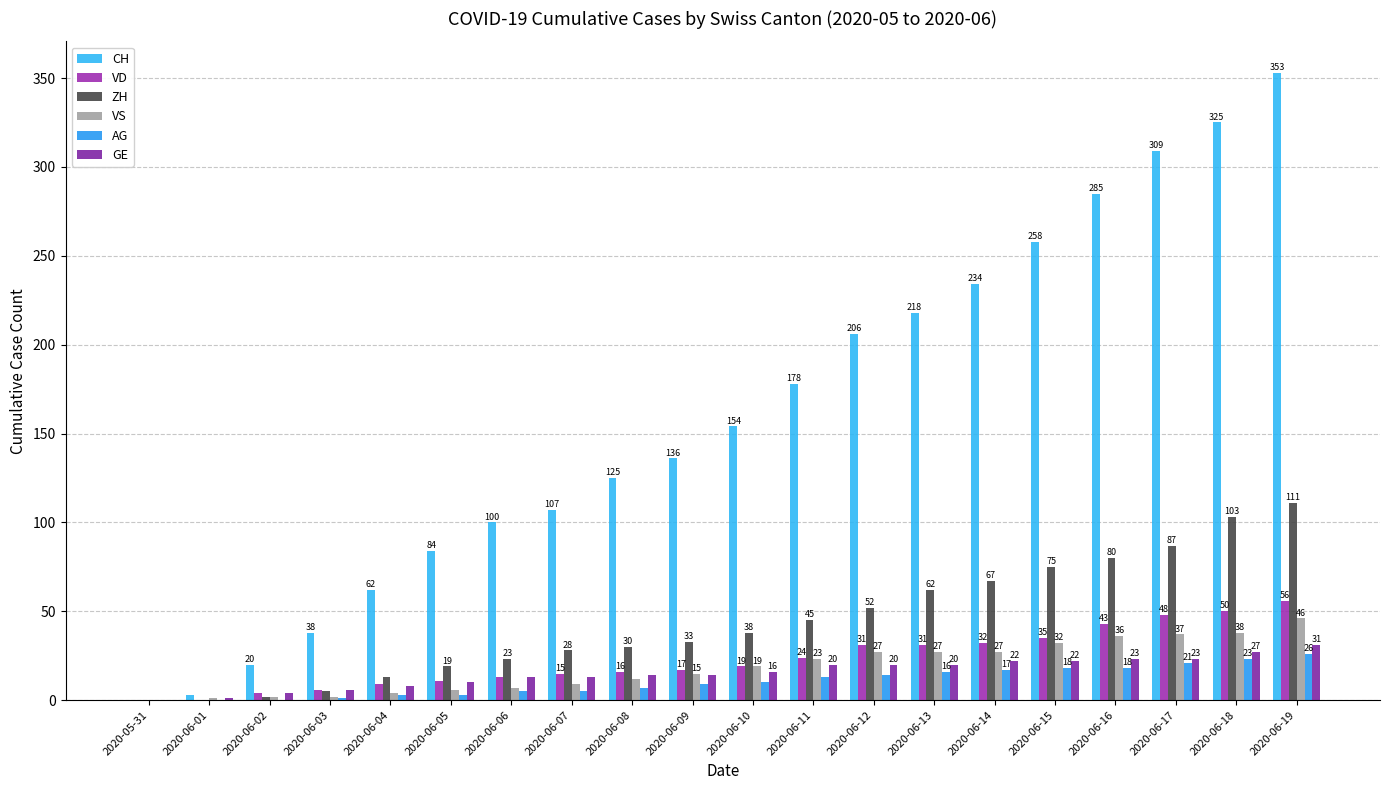

Where is CH nearest to the value 176?

2020-06-11